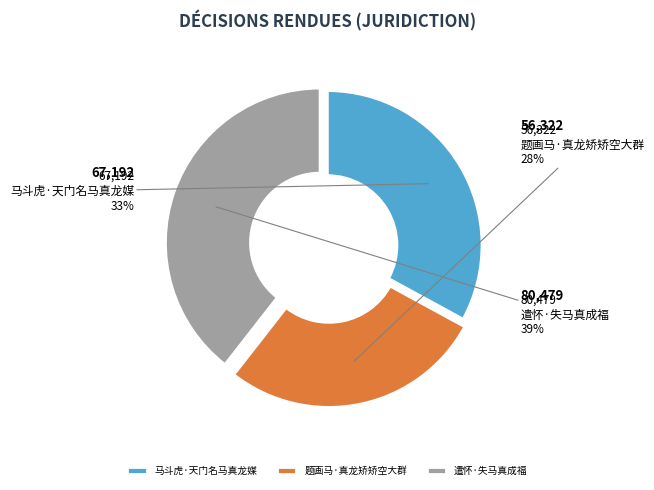

Is there any slice that represents more than half of the pie?

No